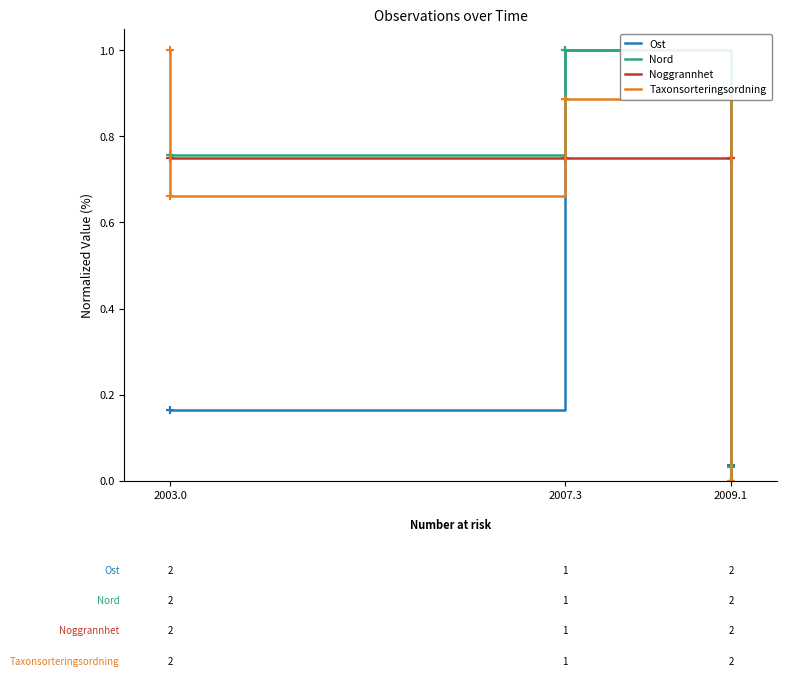

What is the label of the 3rd point from the left?

2007.3